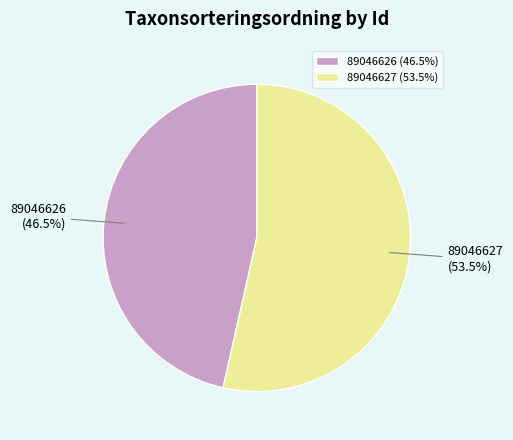

Between 89046626 and 89046627, which is larger?

89046627